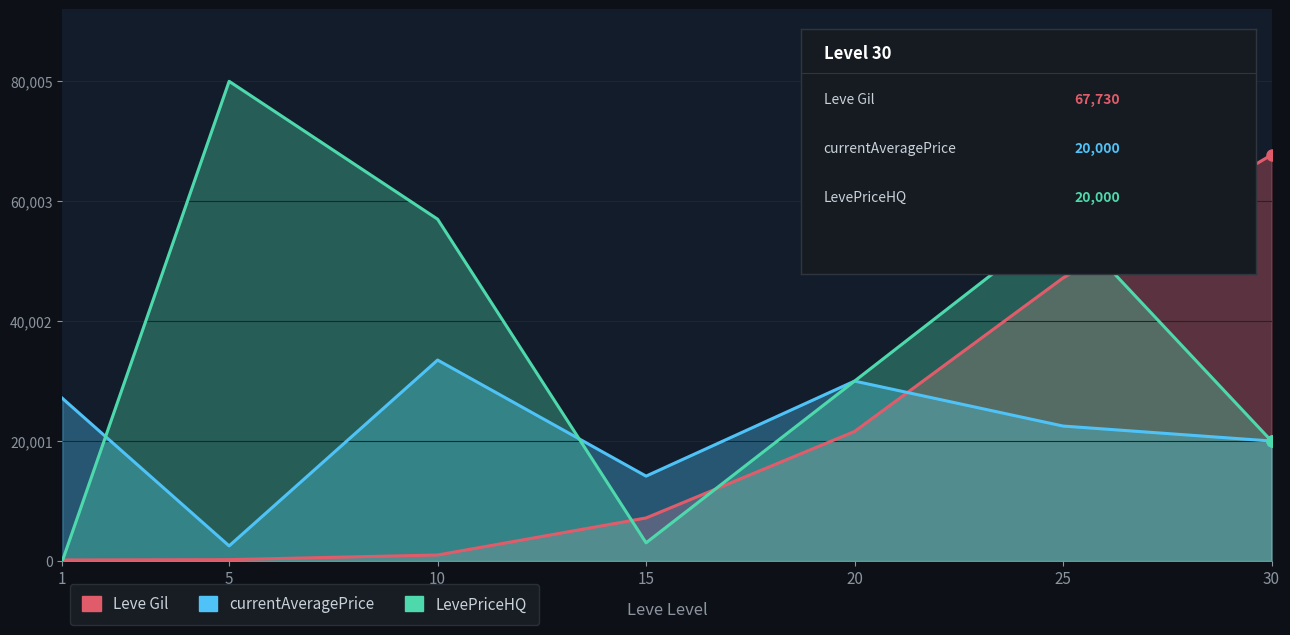

What is the value of the LevePriceHQ point at the 2nd from the left?

80005